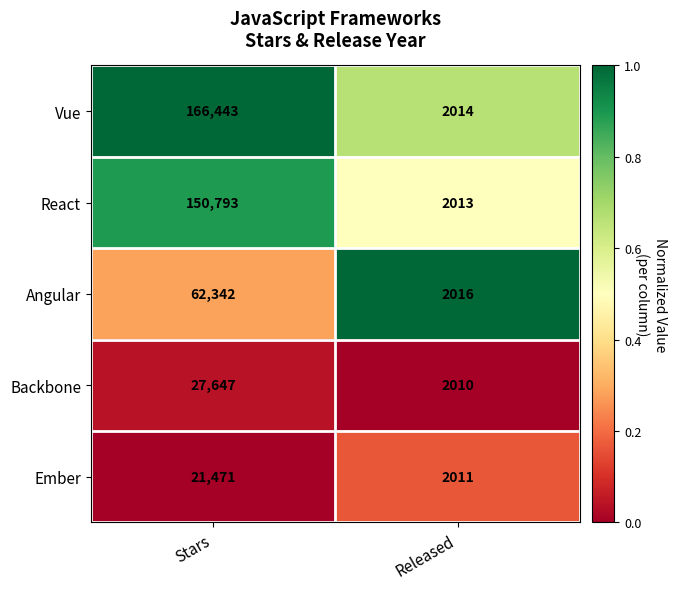

Rank the series by their maximum value, from highest to lowest.

Vue, React, Angular, Backbone, Ember